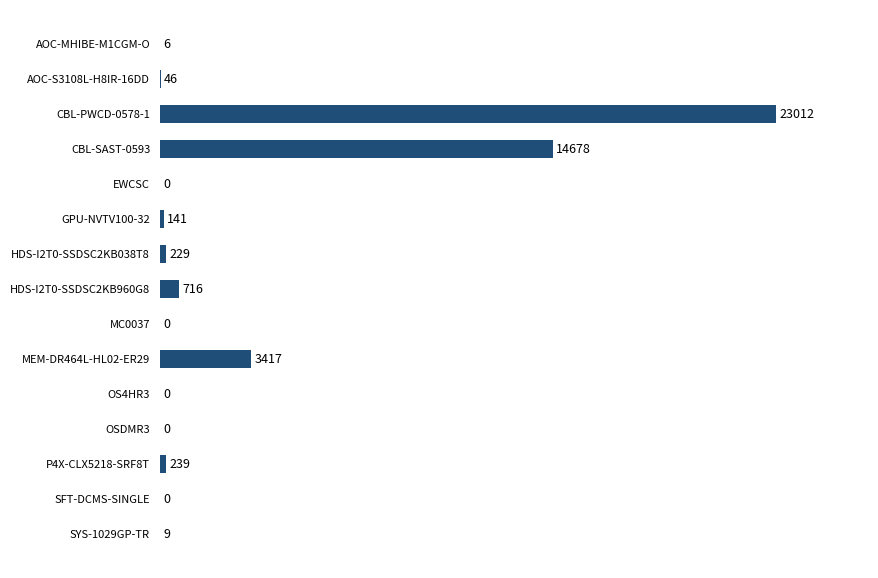

What is the sum of all values?

42493